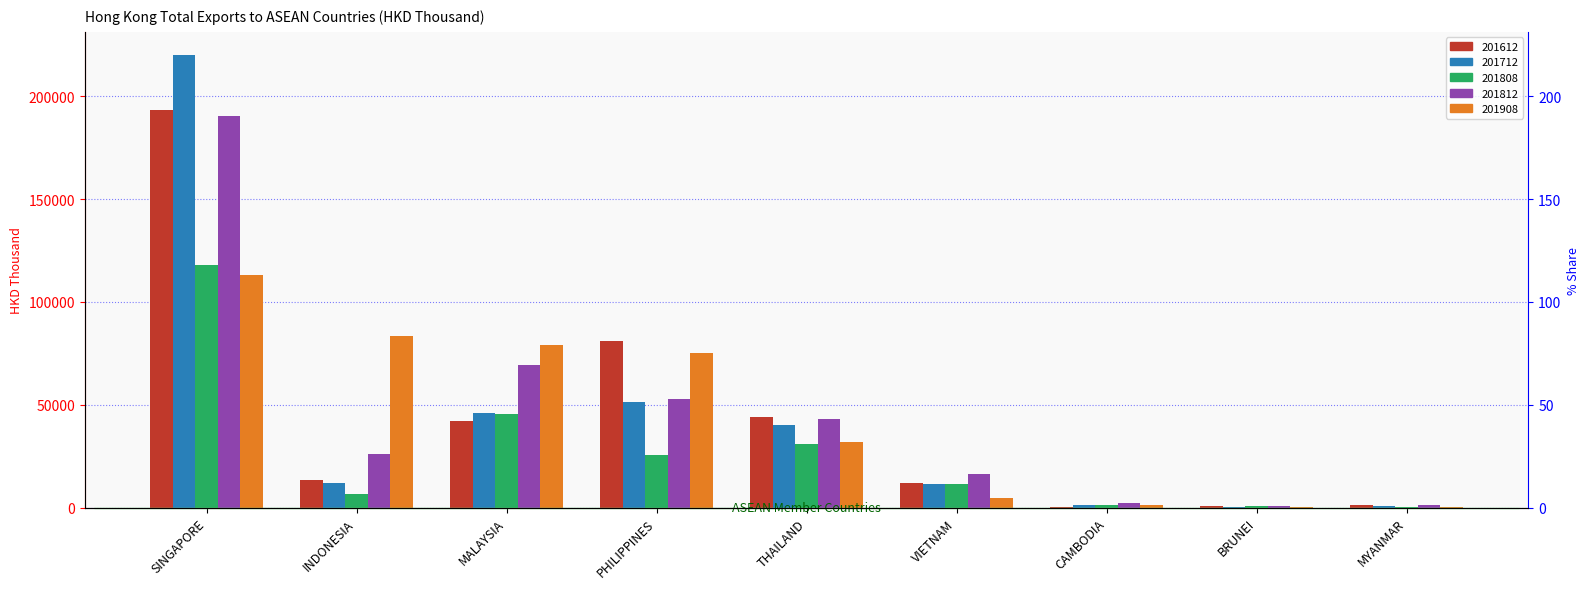

Which series has the widest spread of values?

201712